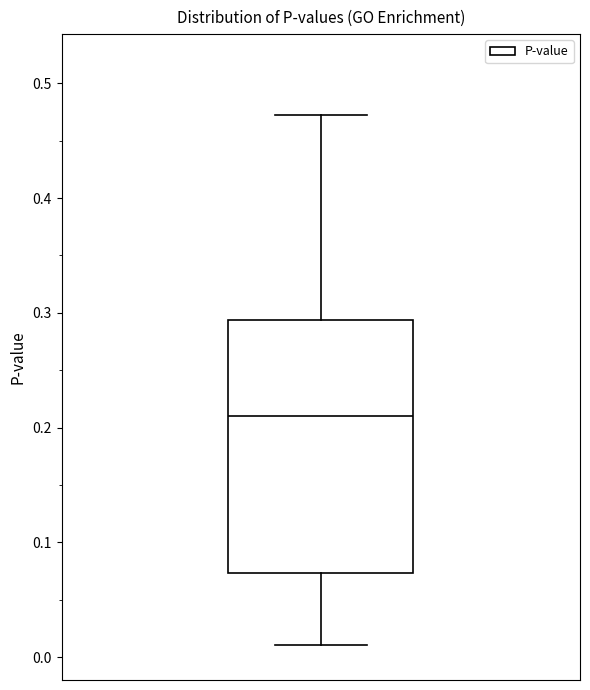

Where does the lower whisker of the box end on the y-axis? The values are not printed on the chart, so give them approximately, as read against the axis.

0.01